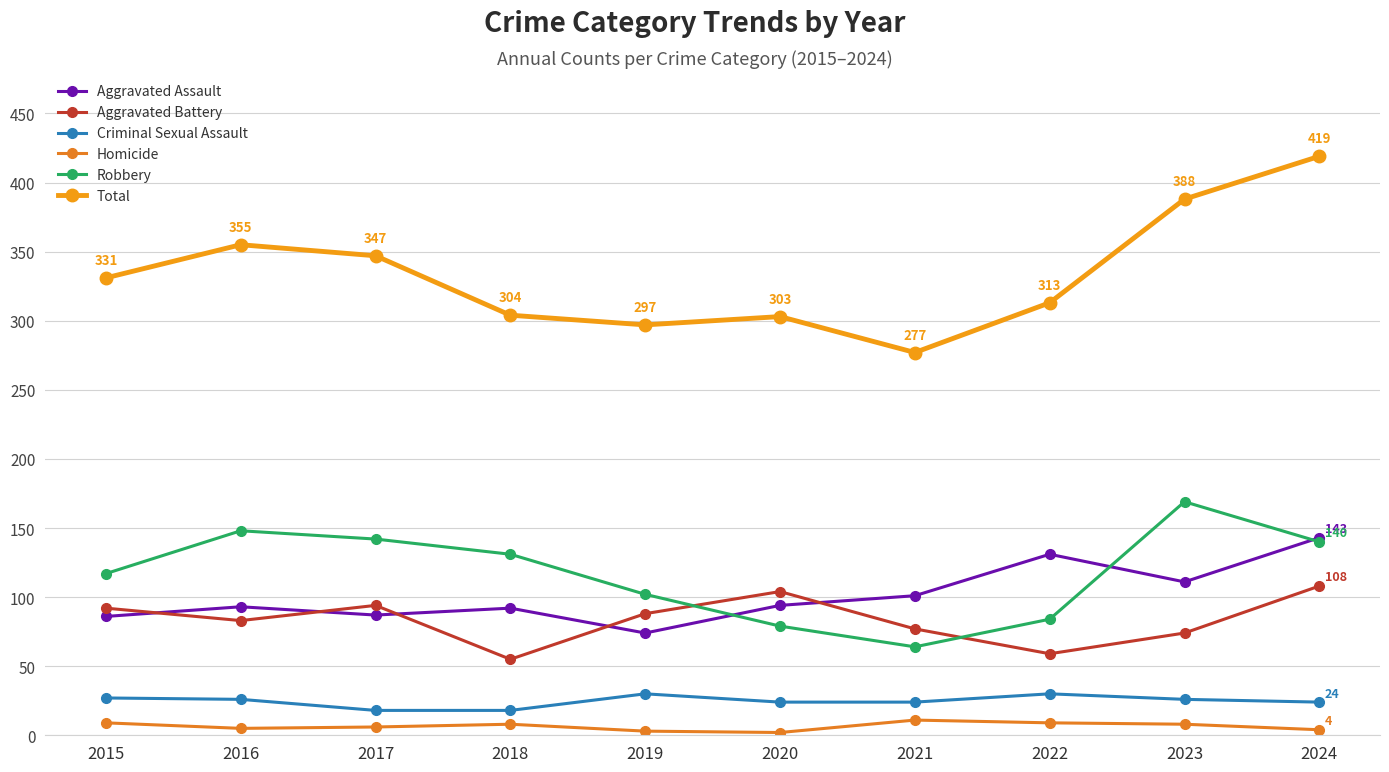

Which has a higher value, 2020 or 2015?

2020